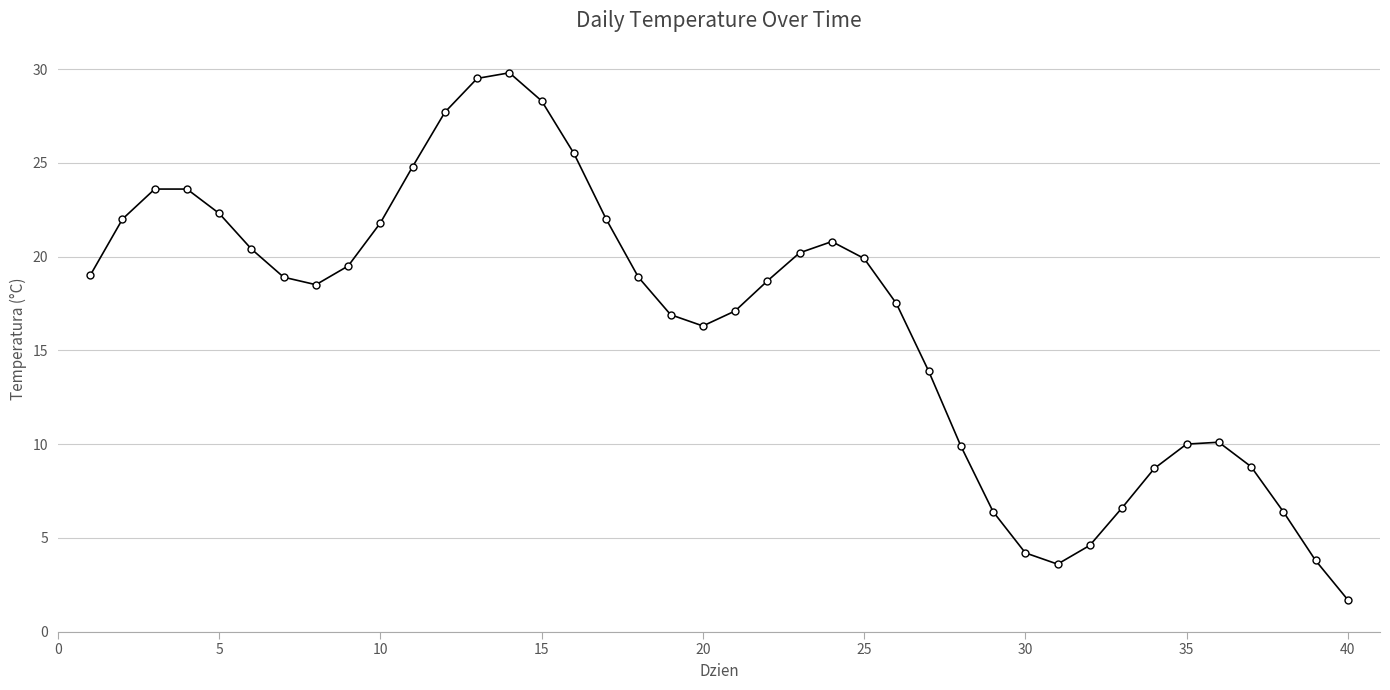

What is the difference between the maximum and minimum values?

28.1